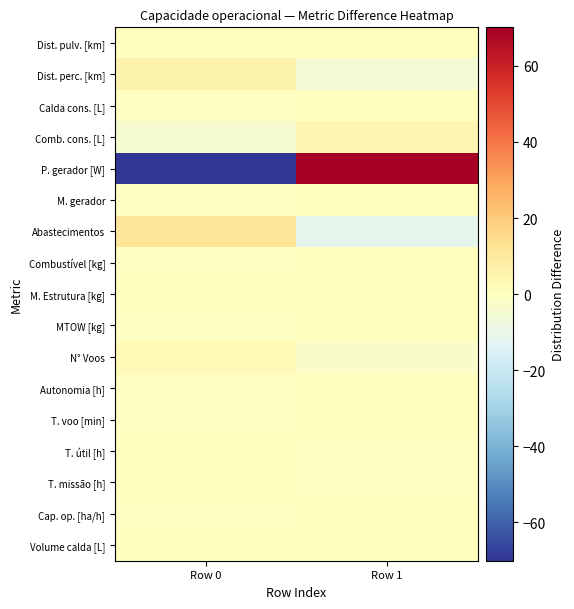

Reading left to right, extract all data points from this chart.

Volume calda [L]: Row 0=0.0	Row 1=0.0
Cap. op. [ha/h]: Row 0=-0.0	Row 1=0.0
T. missão [h]: Row 0=0.2	Row 1=-0.2
T. útil [h]: Row 0=0.2	Row 1=-0.2
T. voo [min]: Row 0=-0.0	Row 1=0.0
Autonomia [h]: Row 0=-0.2	Row 1=0.2
N° Voos: Row 0=2.5	Row 1=-2.5
MTOW [kg]: Row 0=-0.6	Row 1=0.6
M. Estrutura [kg]: Row 0=0.0	Row 1=0.0
Combustível [kg]: Row 0=-0.5	Row 1=0.5
Abastecimentos: Row 0=11.0	Row 1=-11.0
M. gerador: Row 0=-0.1	Row 1=0.1
P. gerador [W]: Row 0=-70.2	Row 1=70.2
Comb. cons. [L]: Row 0=-4.0	Row 1=4.0
Calda cons. [L]: Row 0=-0.0	Row 1=0.0
Dist. perc. [km]: Row 0=5.4	Row 1=-5.4
Dist. pulv. [km]: Row 0=0.0	Row 1=0.0